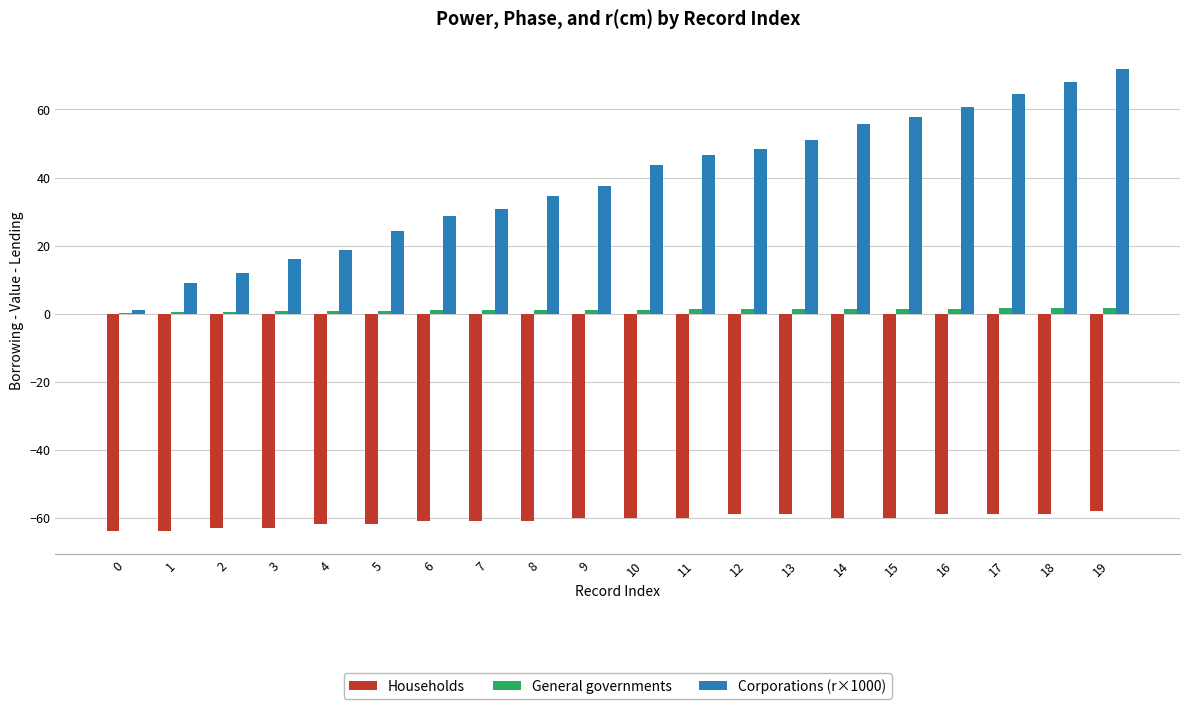

The Households series shows -61.0 at 7. True or false?

True